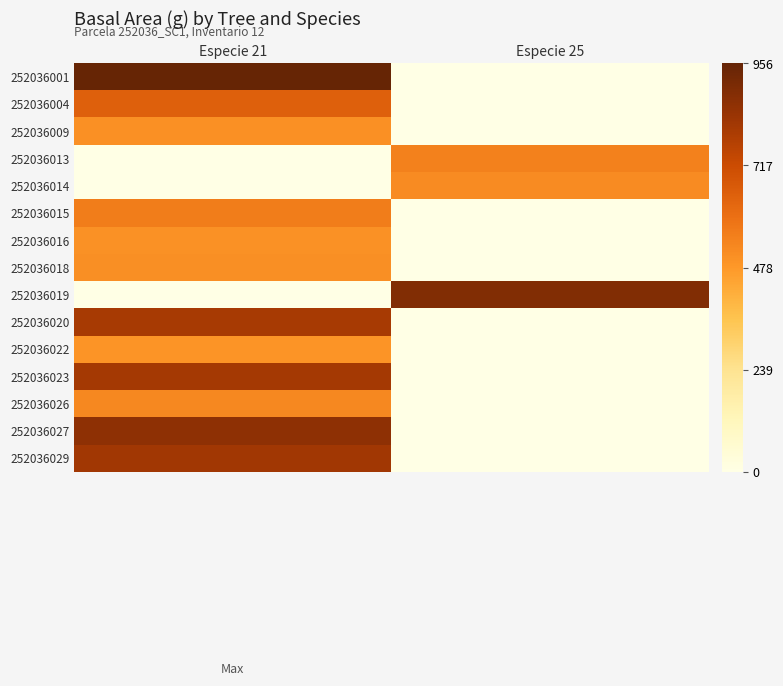

At which category is the sum across all series the highest?

Especie 21